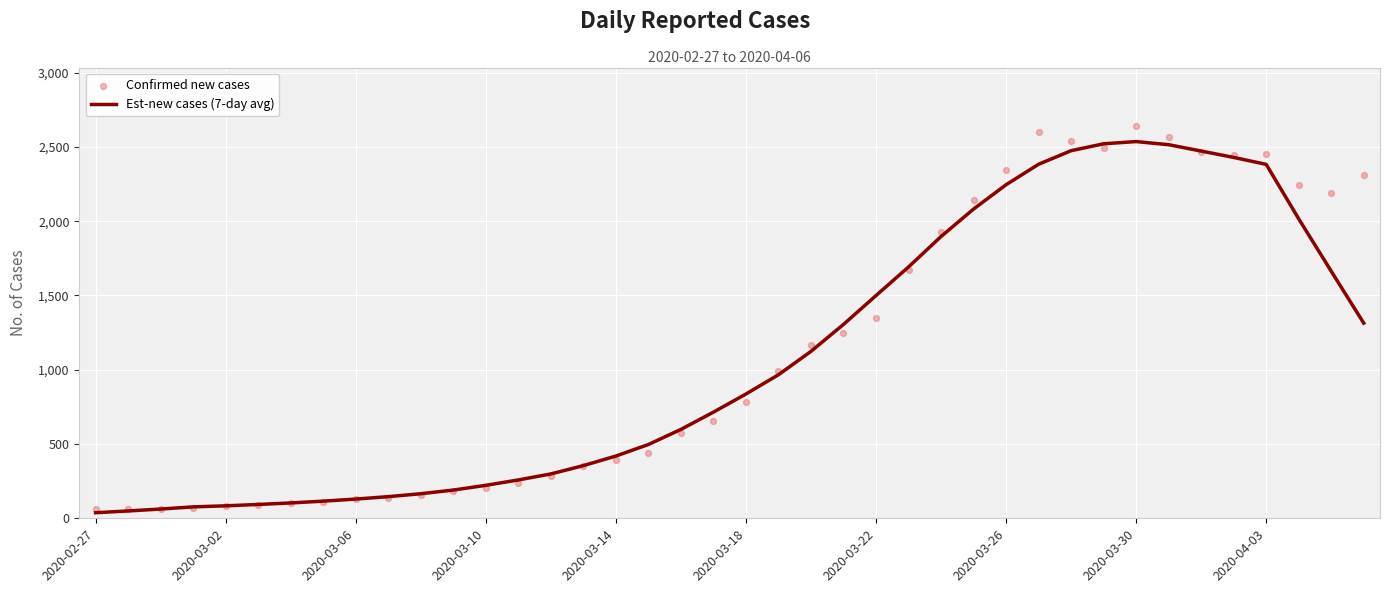

Which series contains the lowest Y value?

Est-new cases (7-day avg)